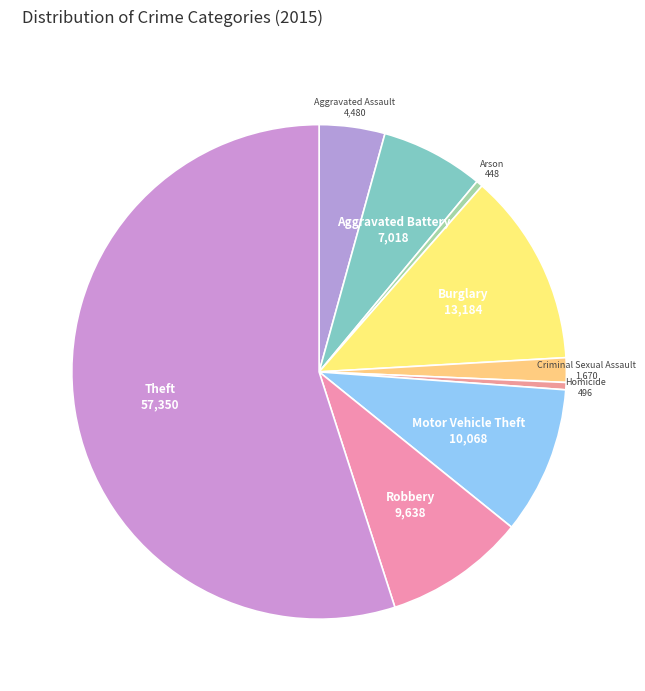

How many slices are in this pie chart?

9